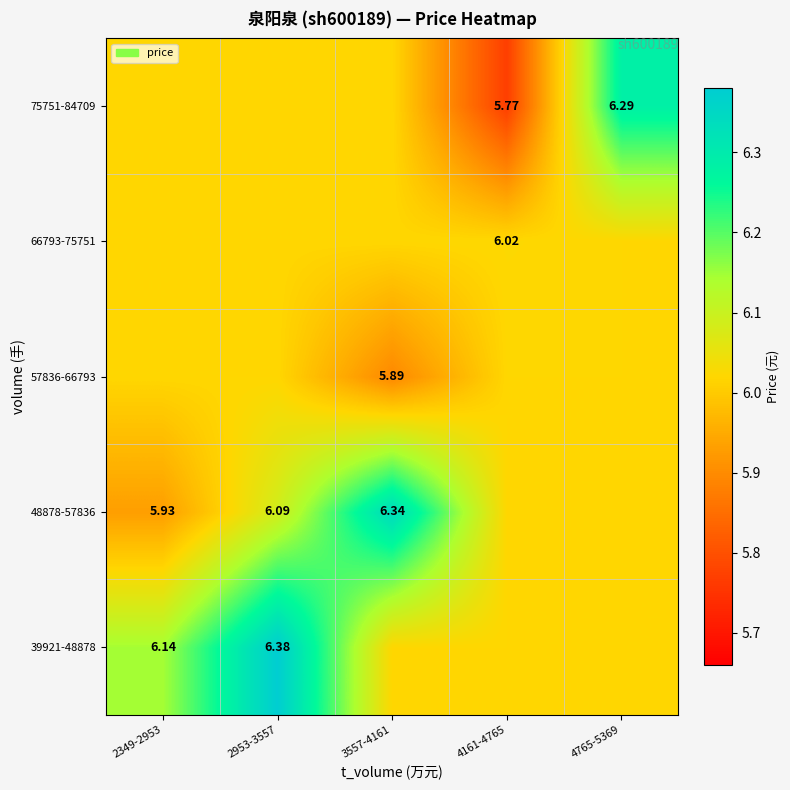

At which label does 66793-75751 reach its peak?

4161-4765